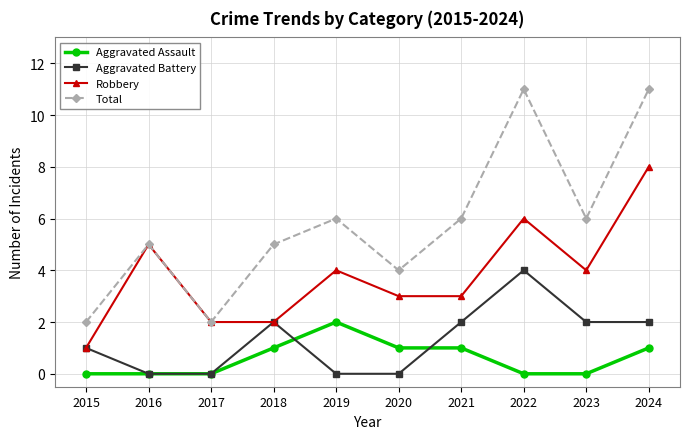

Reading right to left, what are all the values shown in this chart?

Aggravated Assault: 2024=1	2023=0	2022=0	2021=1	2020=1	2019=2	2018=1	2017=0	2016=0	2015=0
Aggravated Battery: 2024=2	2023=2	2022=4	2021=2	2020=0	2019=0	2018=2	2017=0	2016=0	2015=1
Robbery: 2024=8	2023=4	2022=6	2021=3	2020=3	2019=4	2018=2	2017=2	2016=5	2015=1
Total: 2024=11	2023=6	2022=11	2021=6	2020=4	2019=6	2018=5	2017=2	2016=5	2015=2